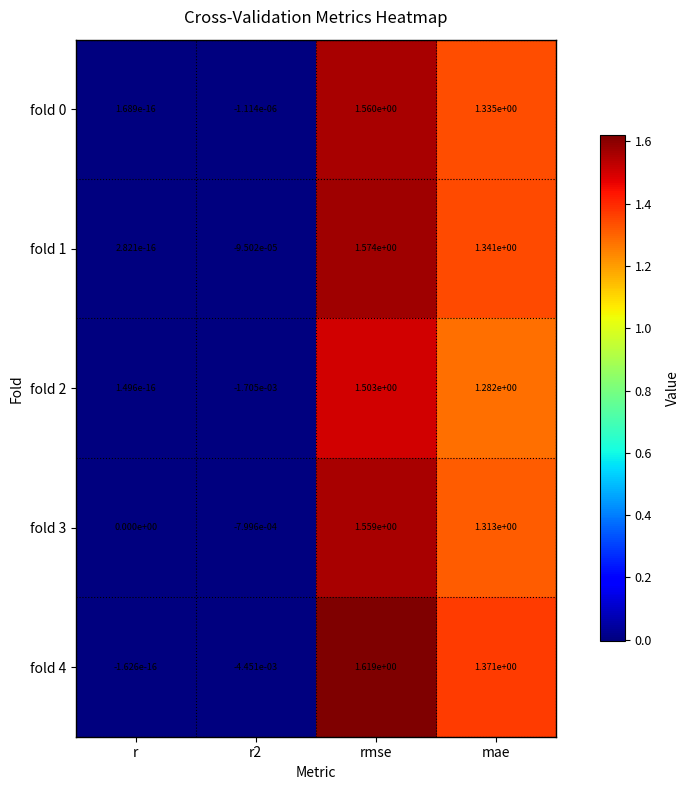

True or false: fold 1 has a value of 2.8 at rmse.

False